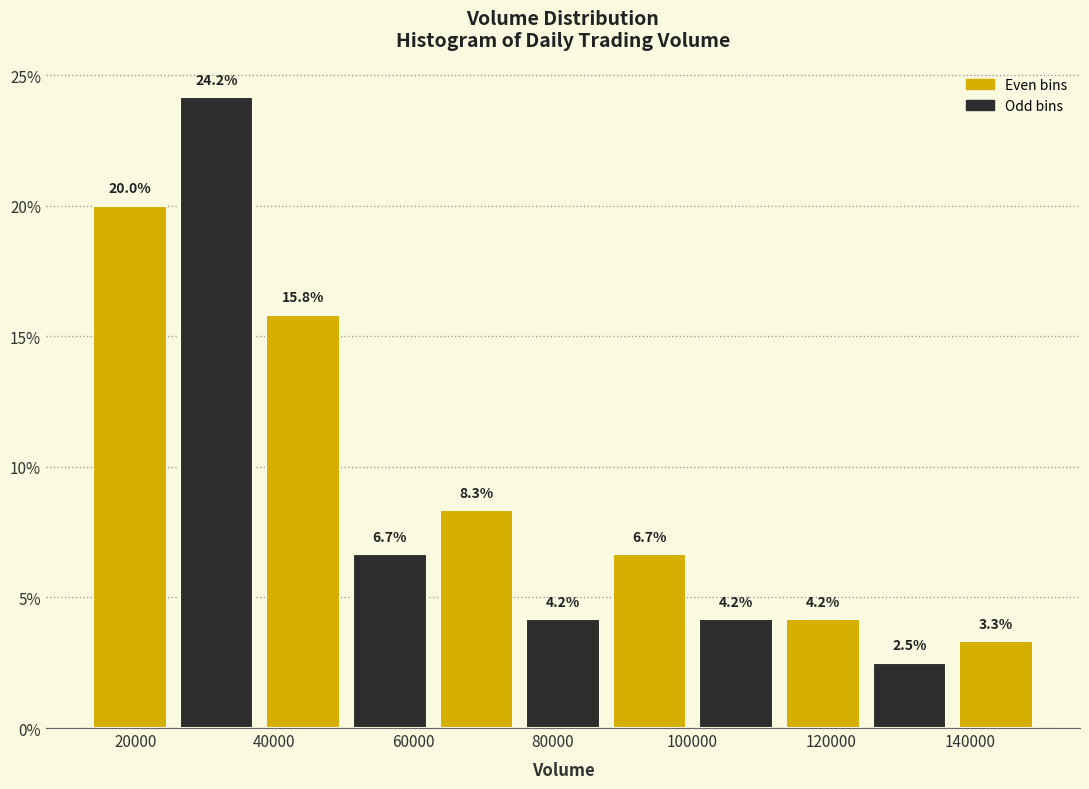

Reading left to right, list every bar in this chart as the range it spans on the x-axis followed by its height. The bar edges are not printed on the chart, so give them approximately, as read against the axis.

14000 to 26000: 20.0
26000 to 38000: 24.2
38000 to 50000: 15.8
50000 to 62000: 6.7
62000 to 76000: 8.3
76000 to 88000: 4.2
88000 to 100000: 6.7
100000 to 112000: 4.2
112000 to 126000: 4.2
126000 to 138000: 2.5
138000 to 150000: 3.3